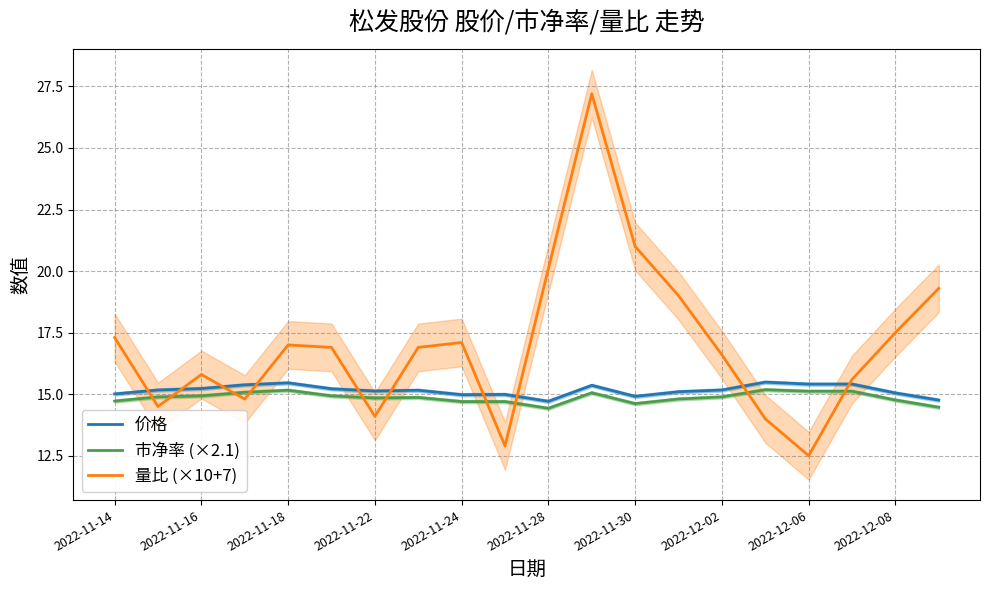

Reading left to right, what are all the values shown in this chart?

价格: 15.0	15.2	15.2	15.4	15.5	15.2	15.1	15.2	15.0	15.0	14.7	15.4	14.9	15.1	15.2	15.5	15.4	15.4	15.1	14.8
市净率 (×2.1): 14.7	14.9	14.9	15.1	15.2	14.9	14.8	14.9	14.7	14.7	14.4	15.1	14.6	14.8	14.9	15.2	15.1	15.1	14.8	14.5
量比 (×10+7): 17.3	14.5	15.8	14.8	17.0	16.9	14.1	16.9	17.1	12.9	20.1	27.2	21.0	19.0	16.6	14.0	12.5	15.6	17.5	19.3